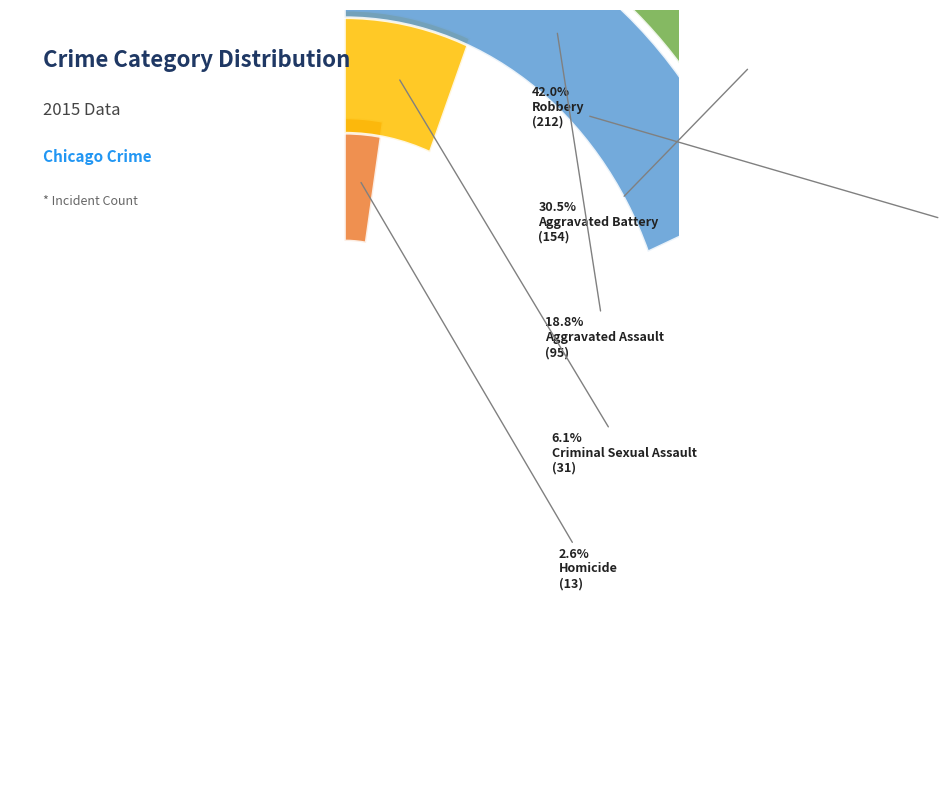

Which category has the smallest portion of the pie?

Homicide